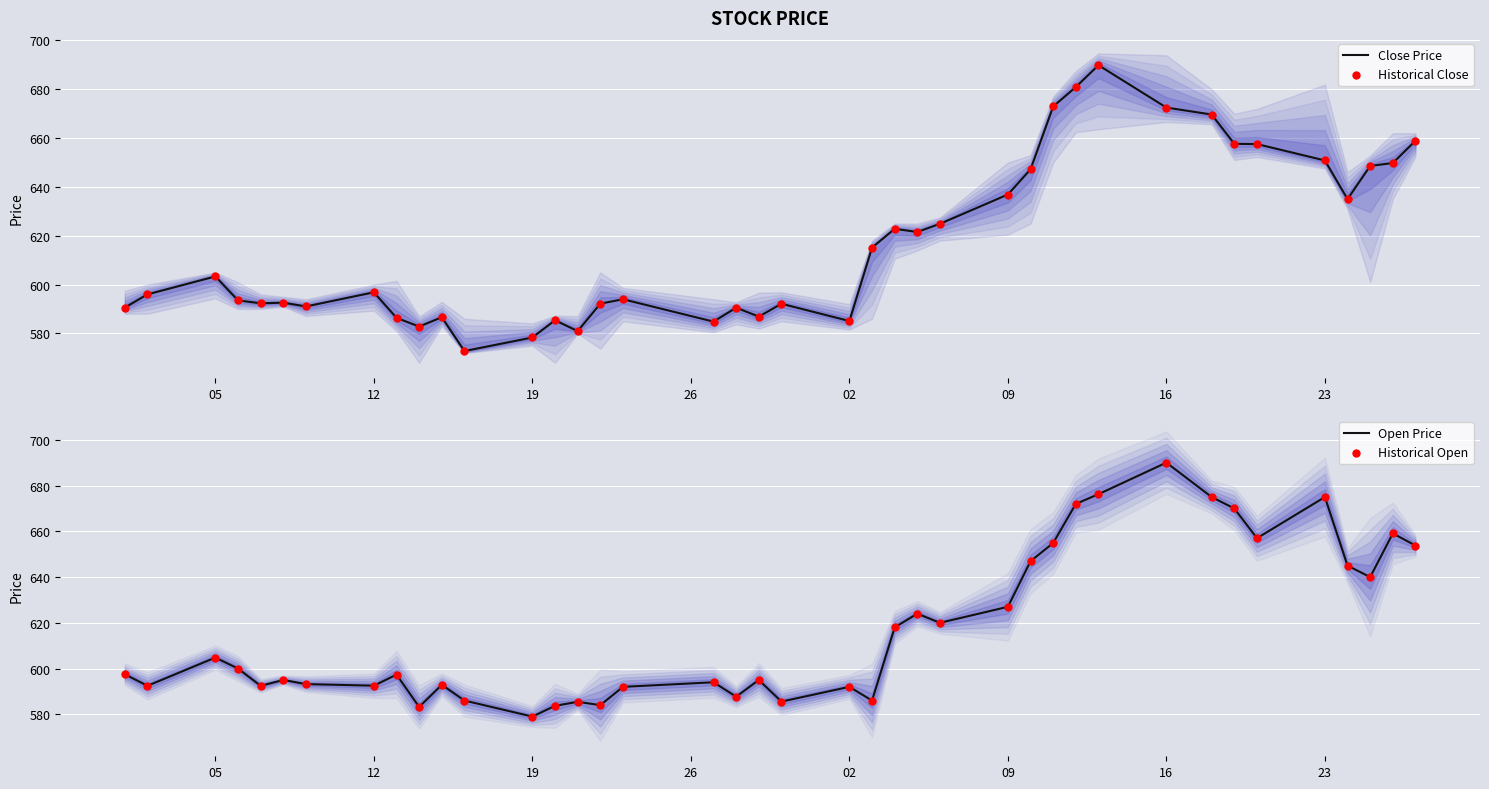

Which series reaches the minimum Y coordinate?

Close Price